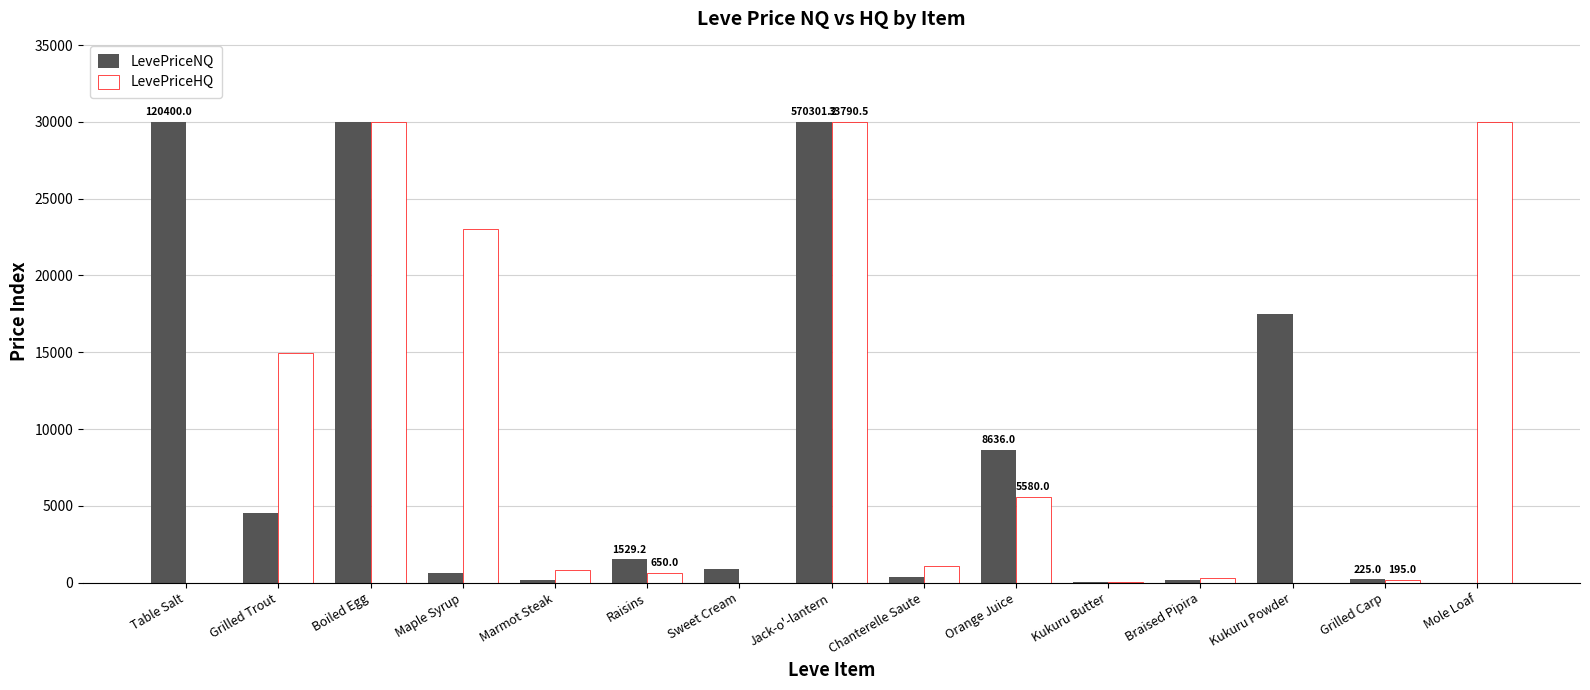

Are the bars horizontal?

No